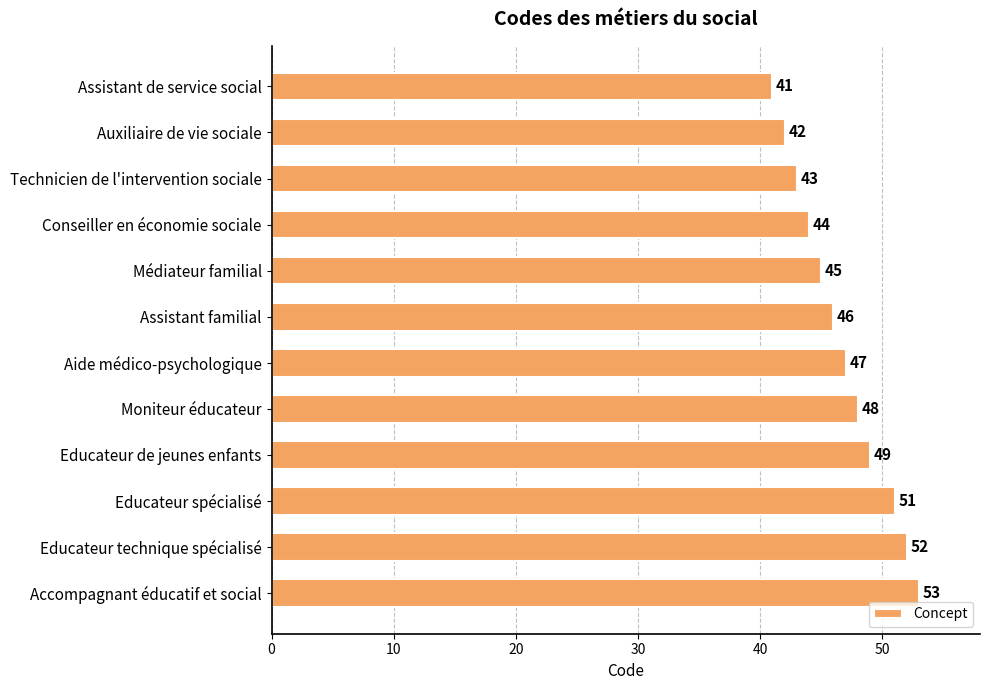

What is the sum of all values?

561